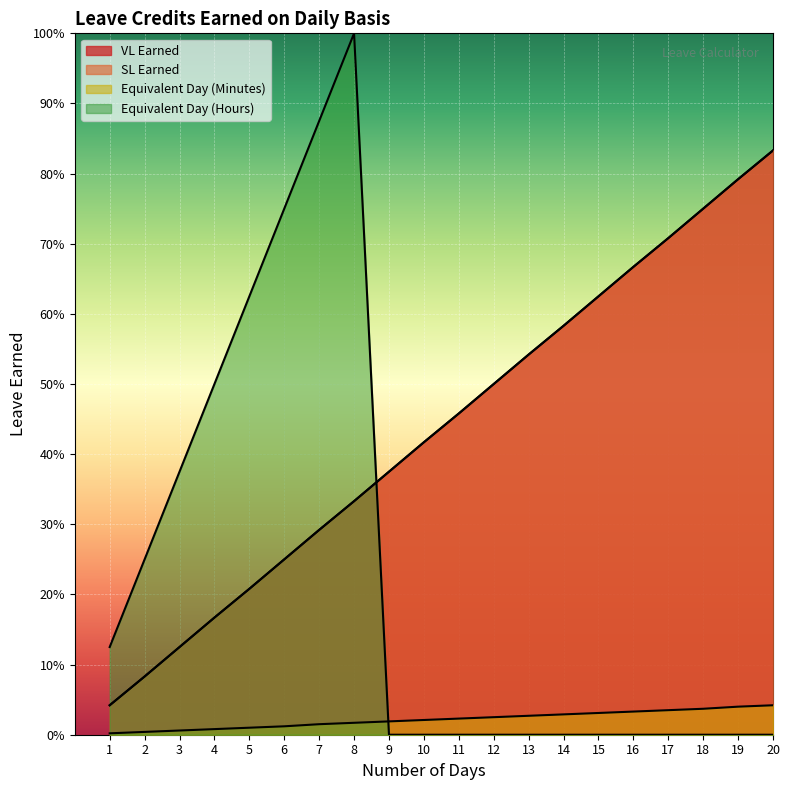

What is the sum of the SL Earned values at 15 and 9?

1.0